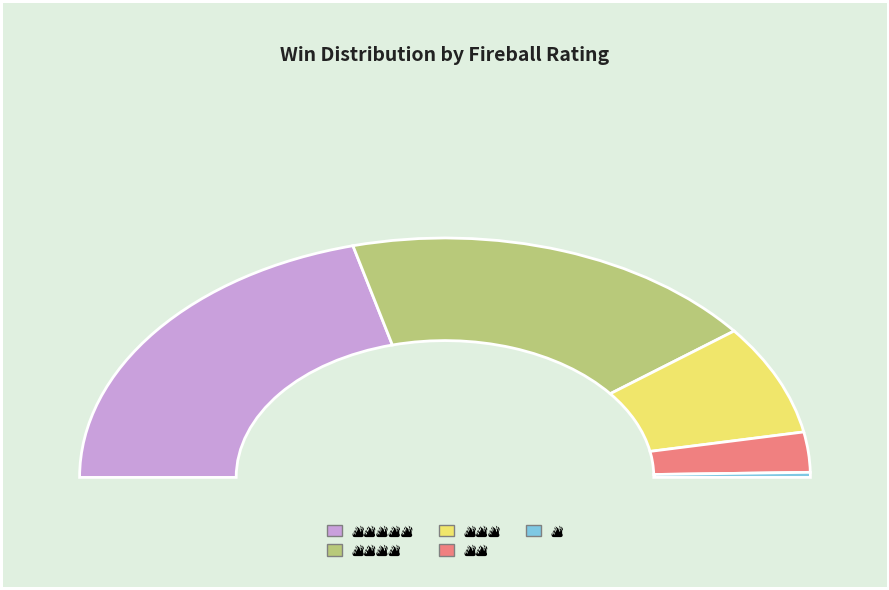

Which category has the smallest portion of the pie?

🔥